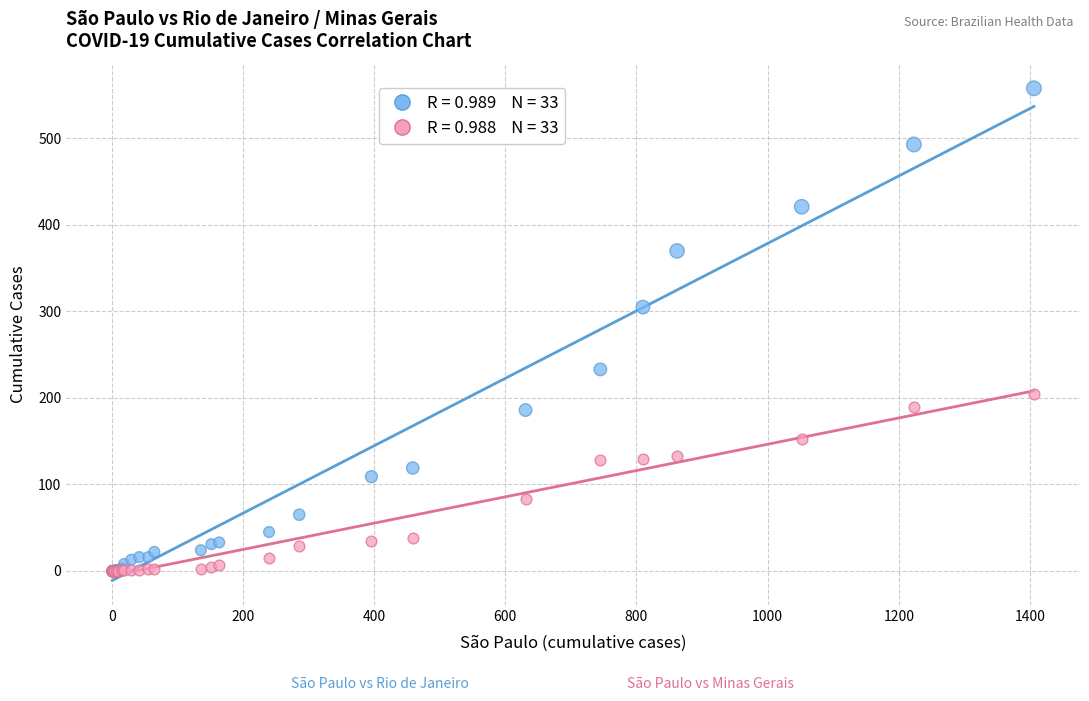

Across all series, what Y value is closest to 279?

305